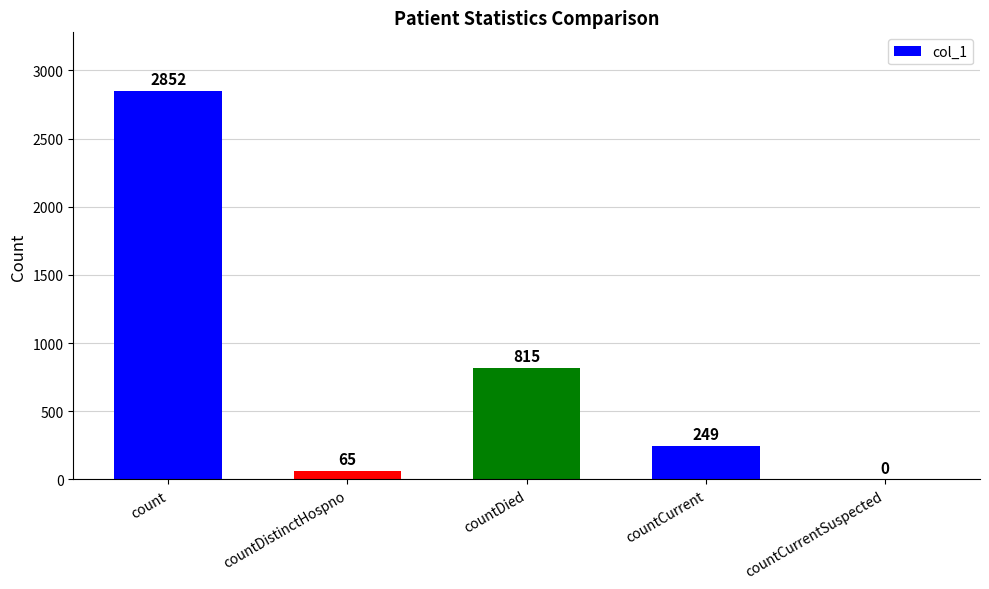

Does the chart contain stacked bars?

No